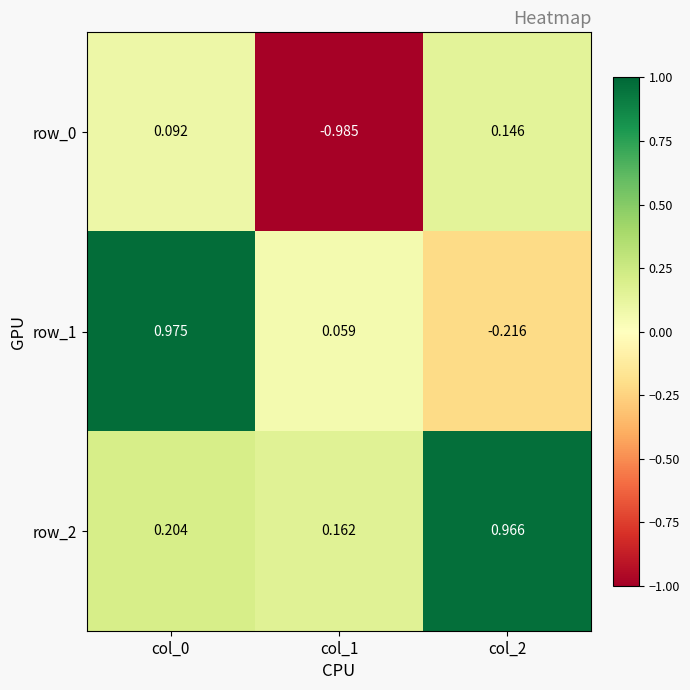

Rank the series by their maximum value, from highest to lowest.

row_1, row_2, row_0